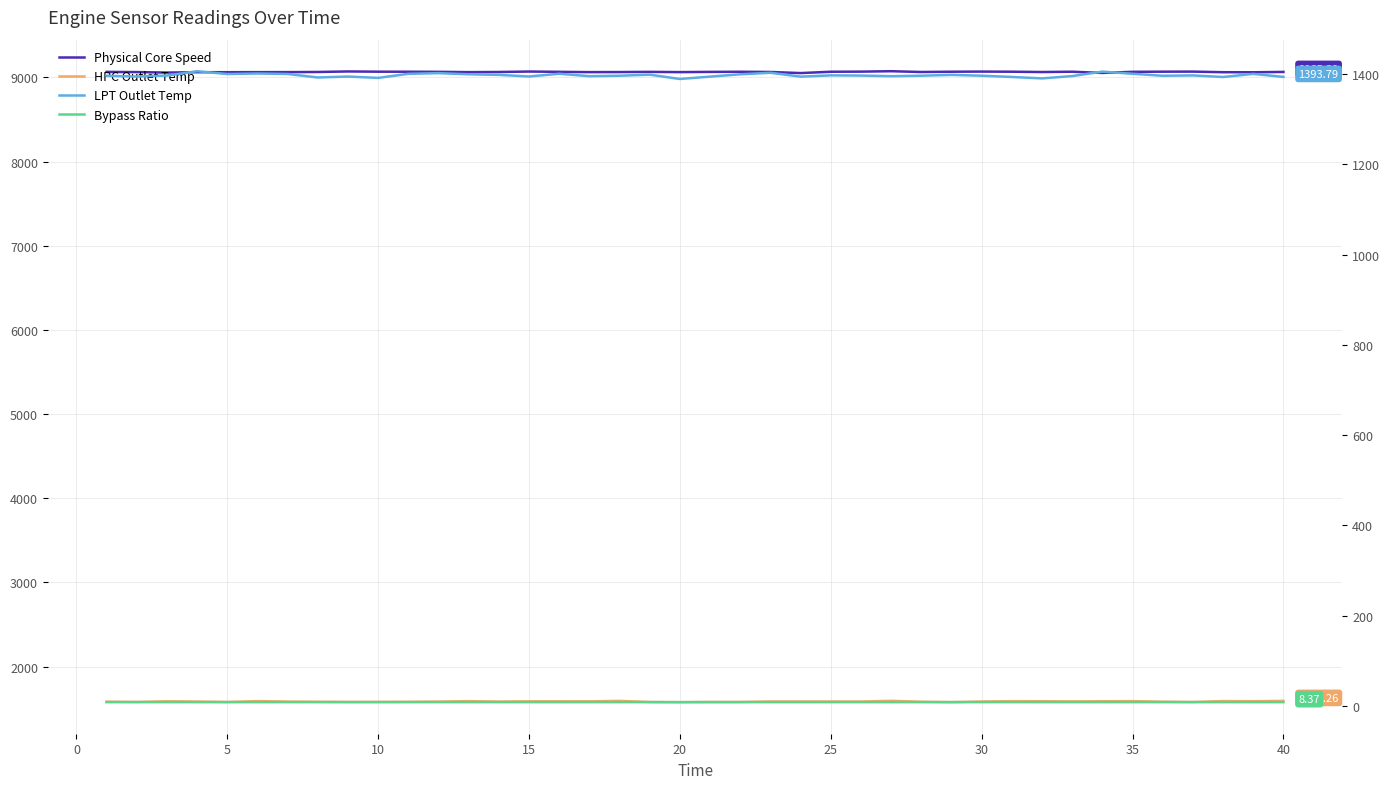

Rank the series by their maximum value, from highest to lowest.

Physical Core Speed, HPC Outlet Temp, LPT Outlet Temp, Bypass Ratio